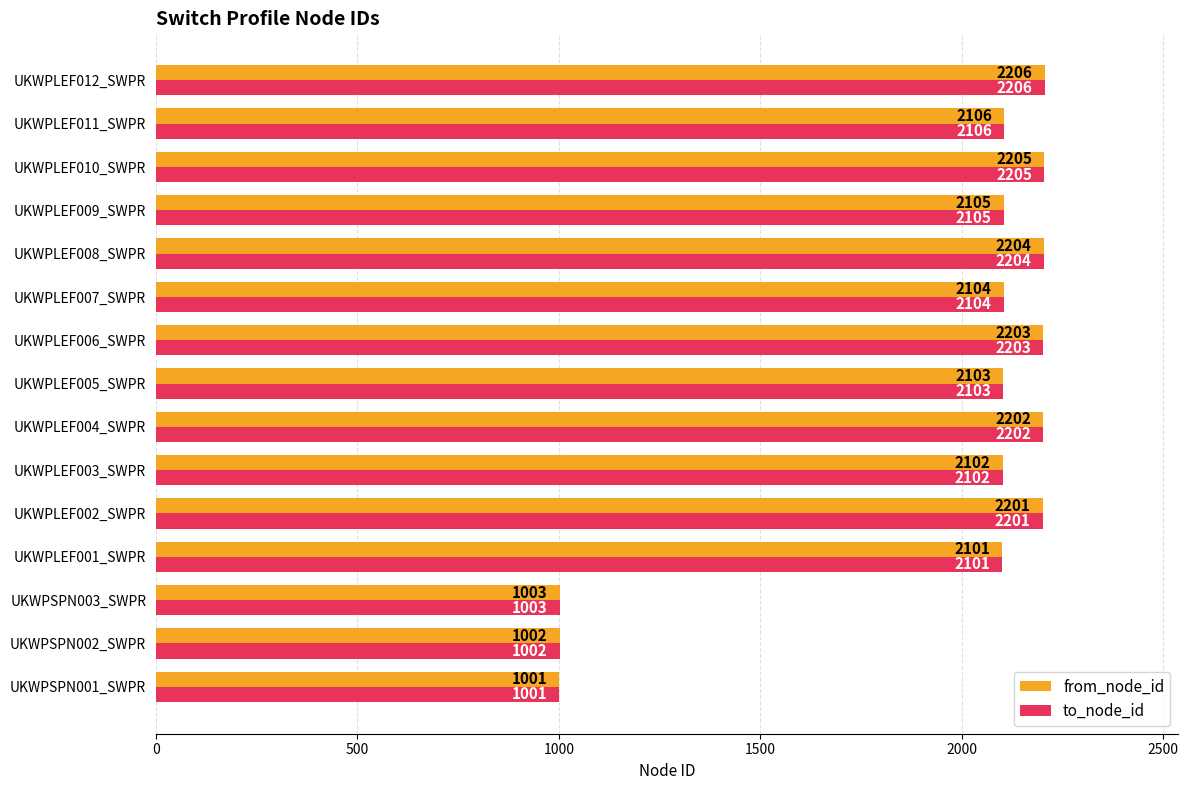

The from_node_id series shows 2201 at UKWPLEF002_SWPR. True or false?

True